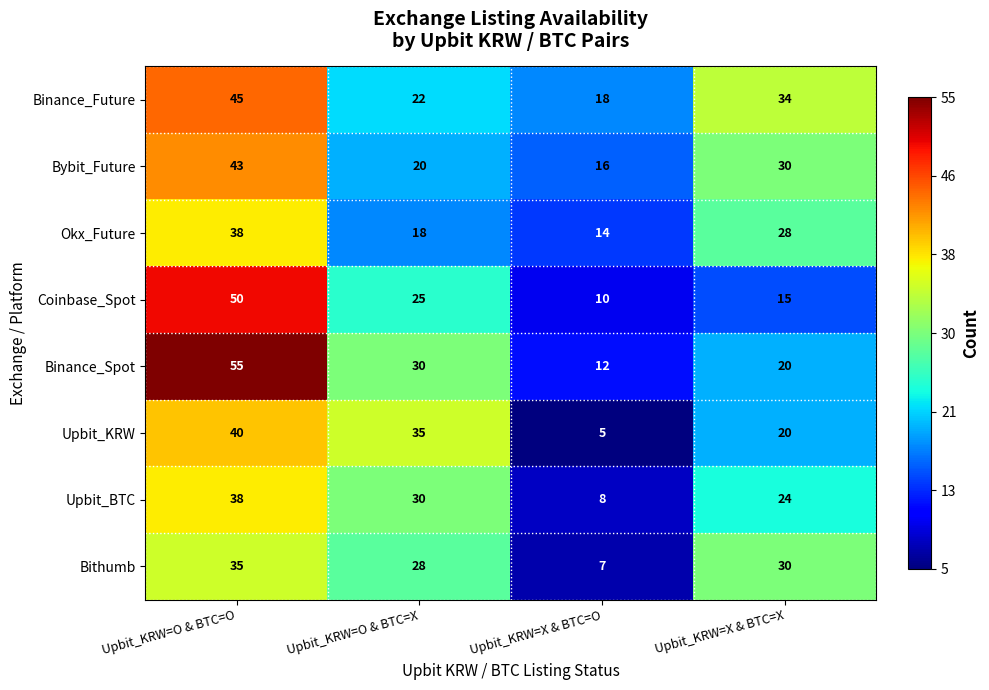

Which series has the largest total across all categories?

Binance_Future